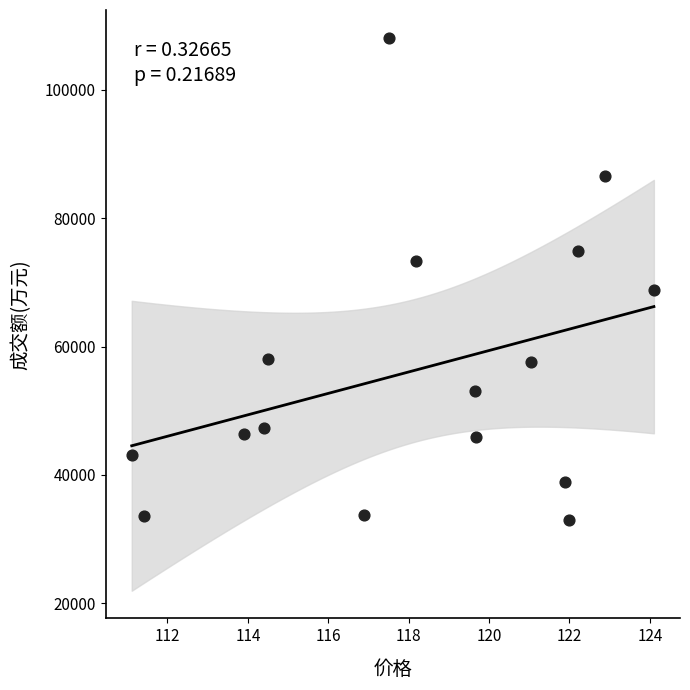

What Y value in the scatter plot is closest to 70523?

68813